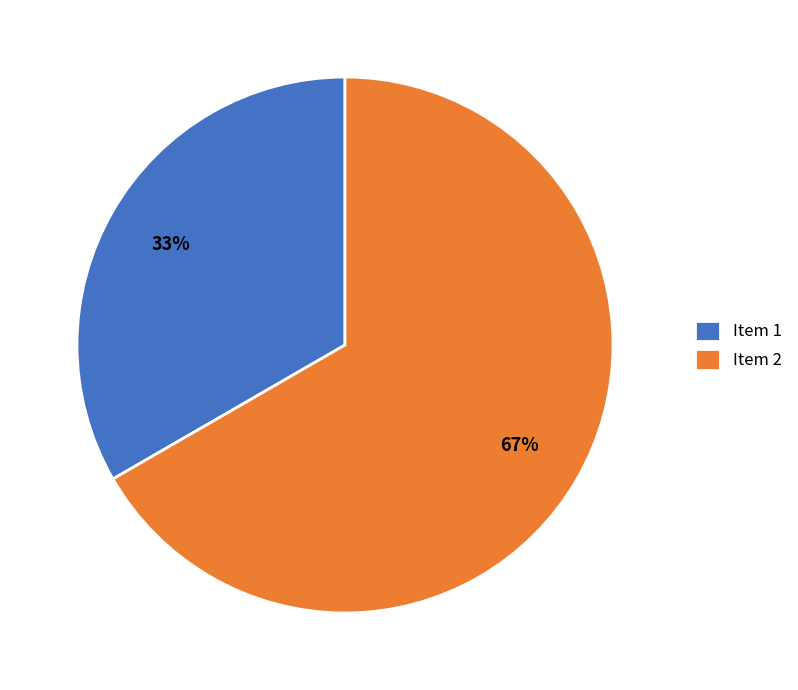

Does Item 2 represent more than half of the total?

Yes